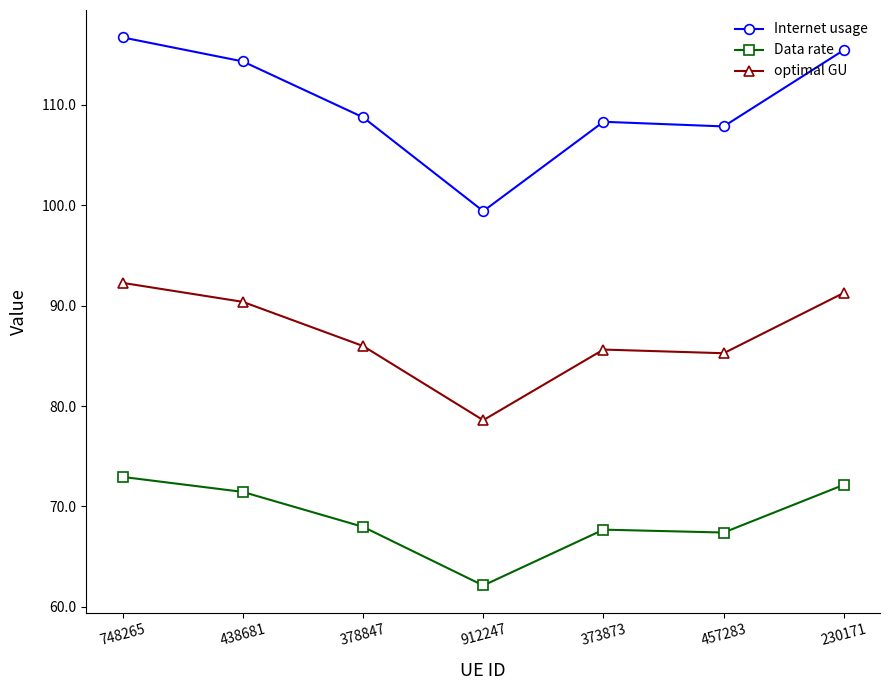

How many categories are shown in the chart?

7